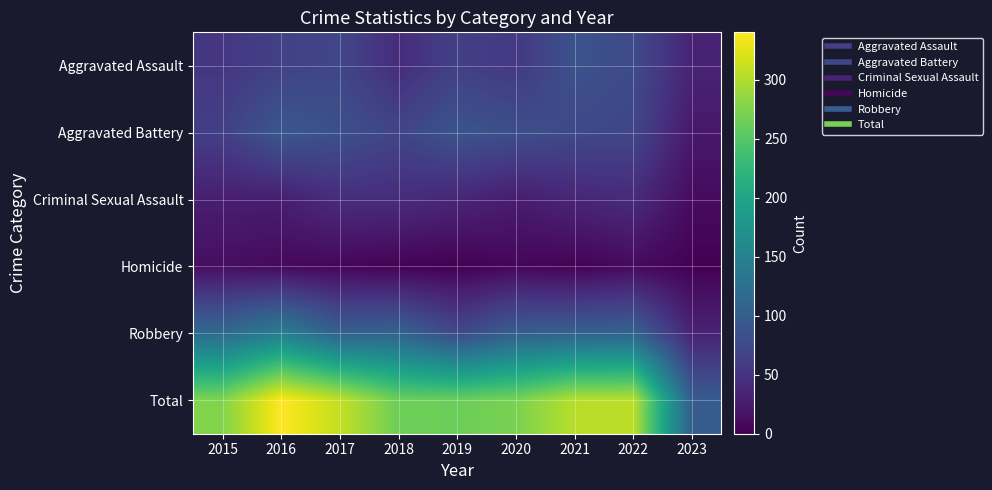

What is the spread (max minus min) of values at 2020?

266